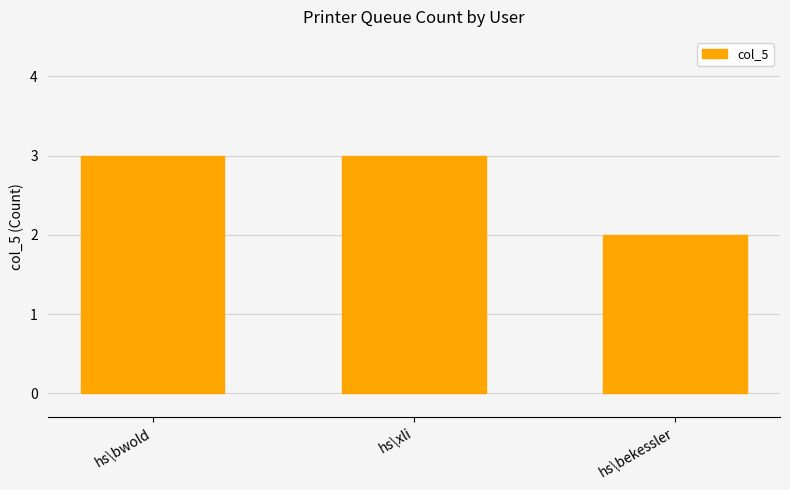

Which category has the lowest value across all series?

hs\bekessler